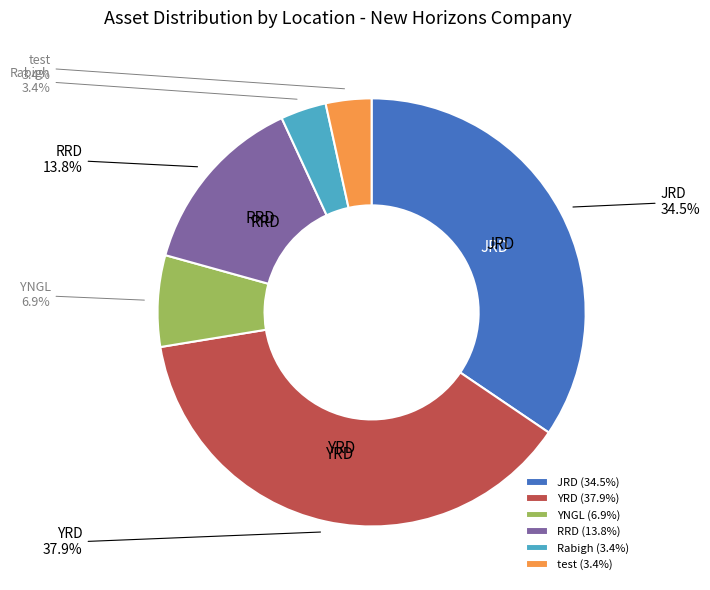

Does YRD (37.9%) account for over 50% of the chart?

No